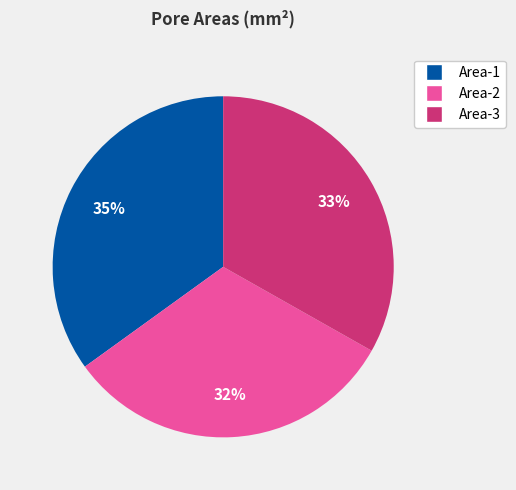

Which category has the smallest portion of the pie?

Area-2